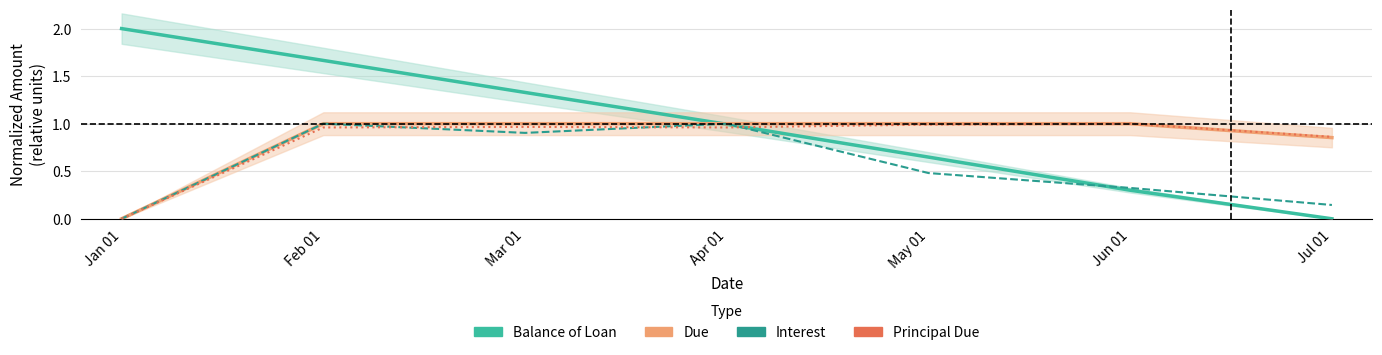

Count the Due values in the range 0 to 1.

7